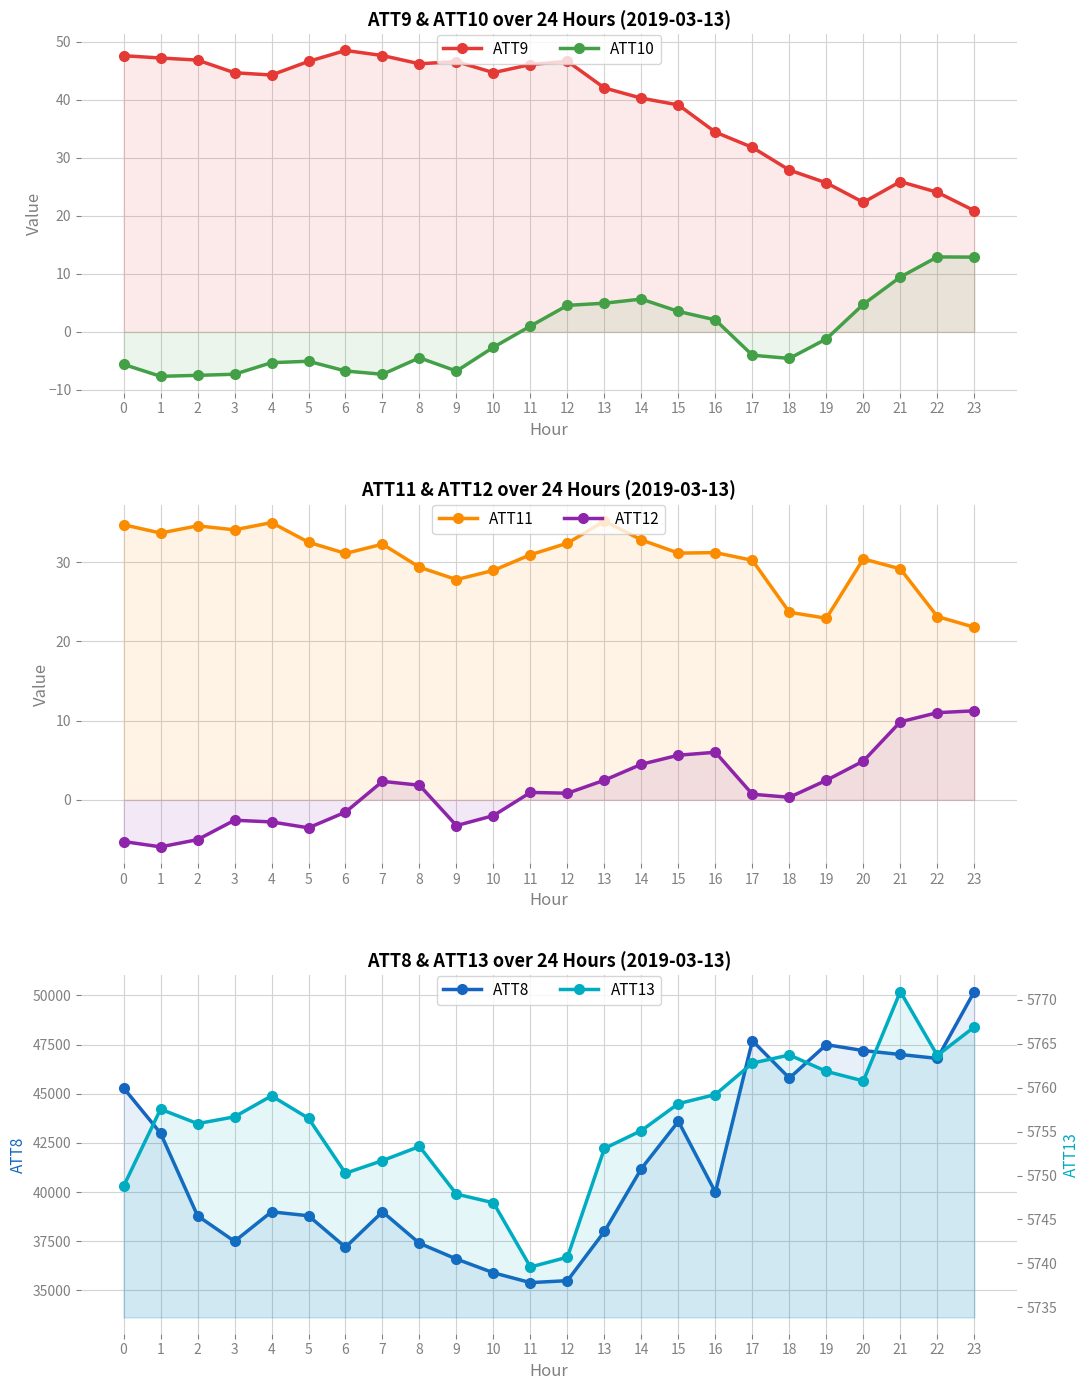

Where is the first local maximum for ATT12?

3